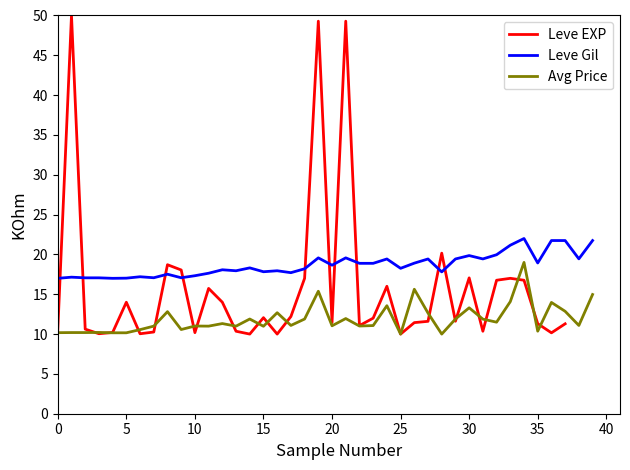

What is the greatest value displayed?

50.0